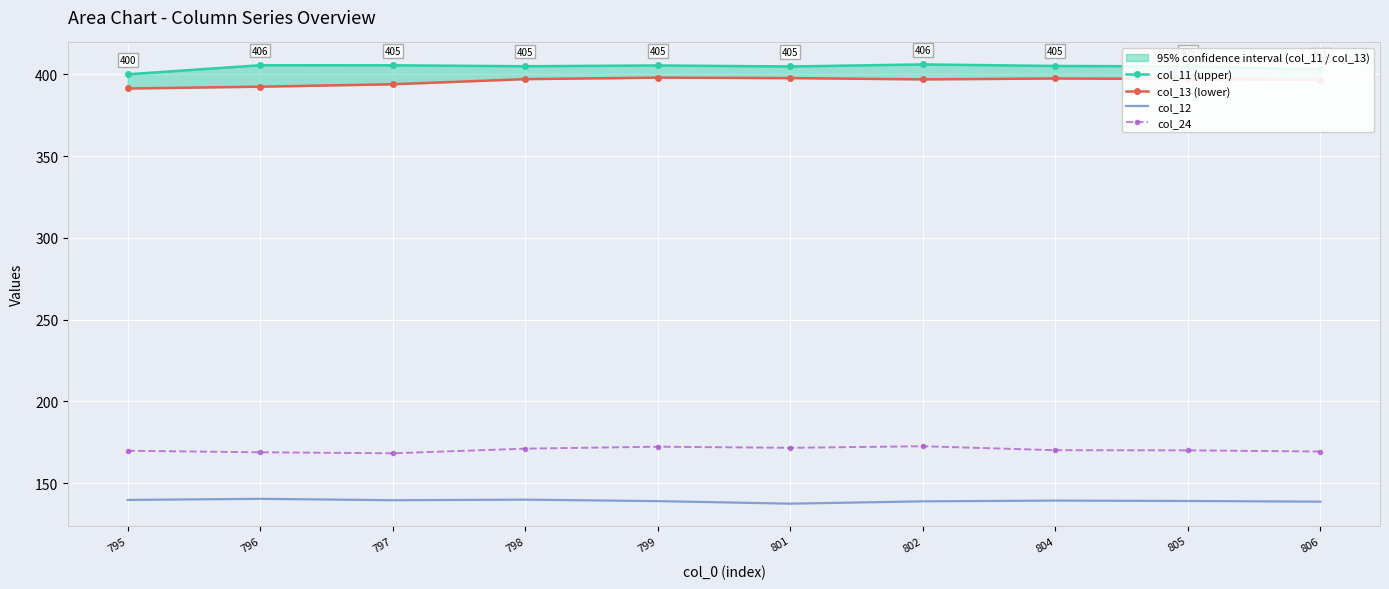

At which label does col_11 (upper) first exceed 405?

796